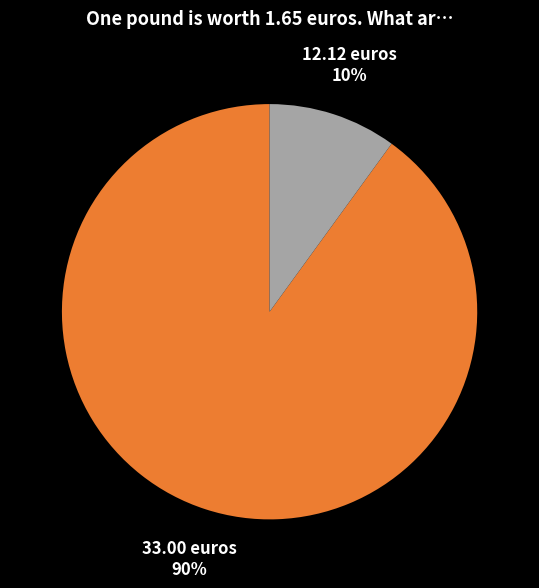

Does 33.00 euros represent more than half of the total?

Yes